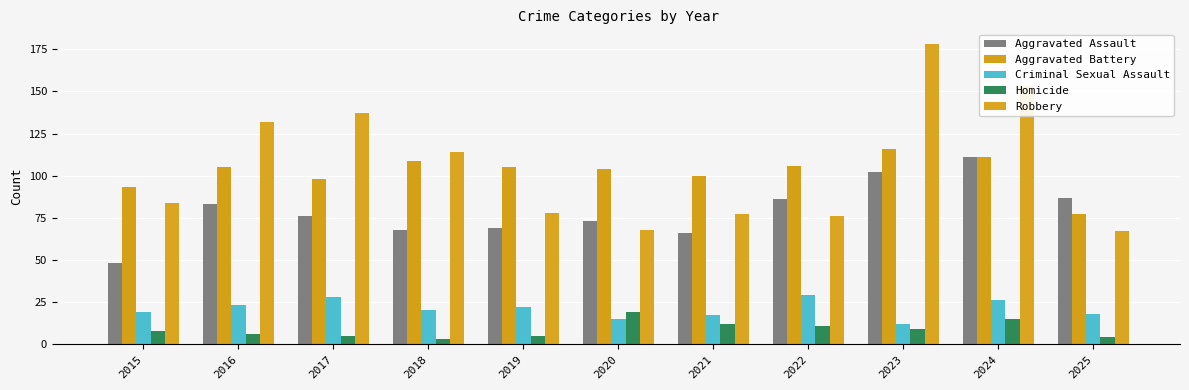

Is it true that Criminal Sexual Assault equals 22 at 2019?

True